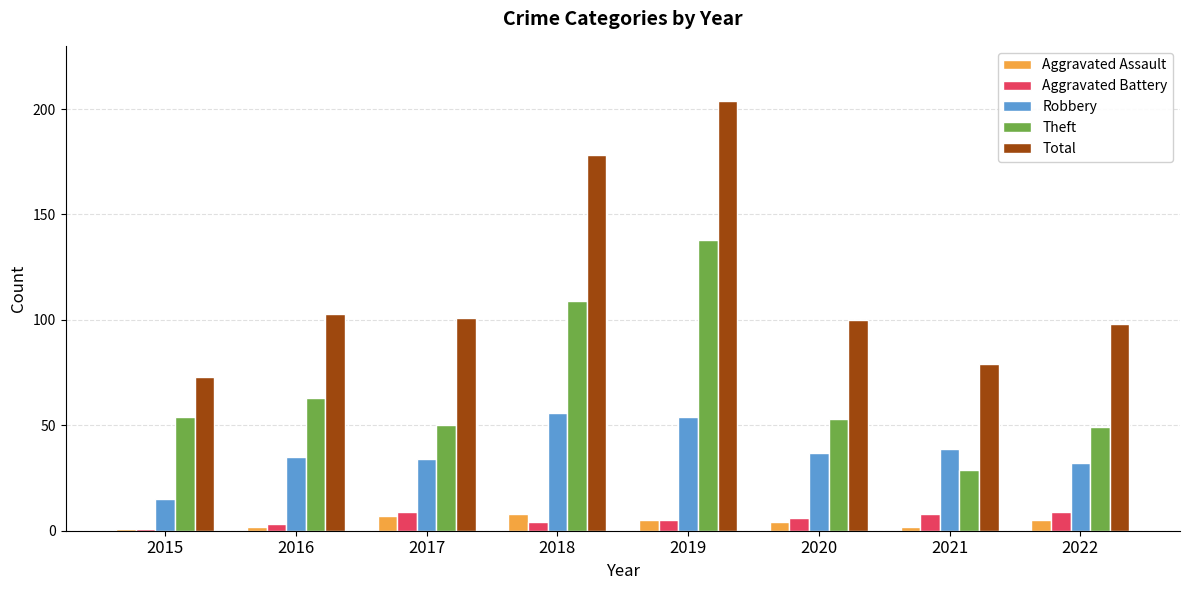

Which series has the largest range (max minus min)?

Total